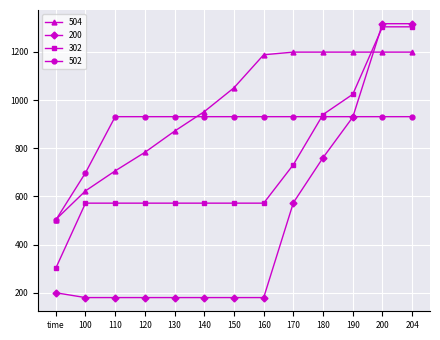

Which category has the lowest value in the 302 series?

time